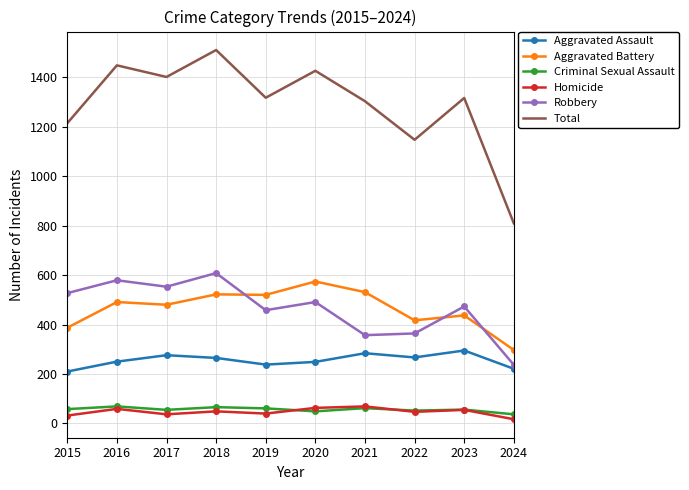

Which series has the widest spread of values?

Total